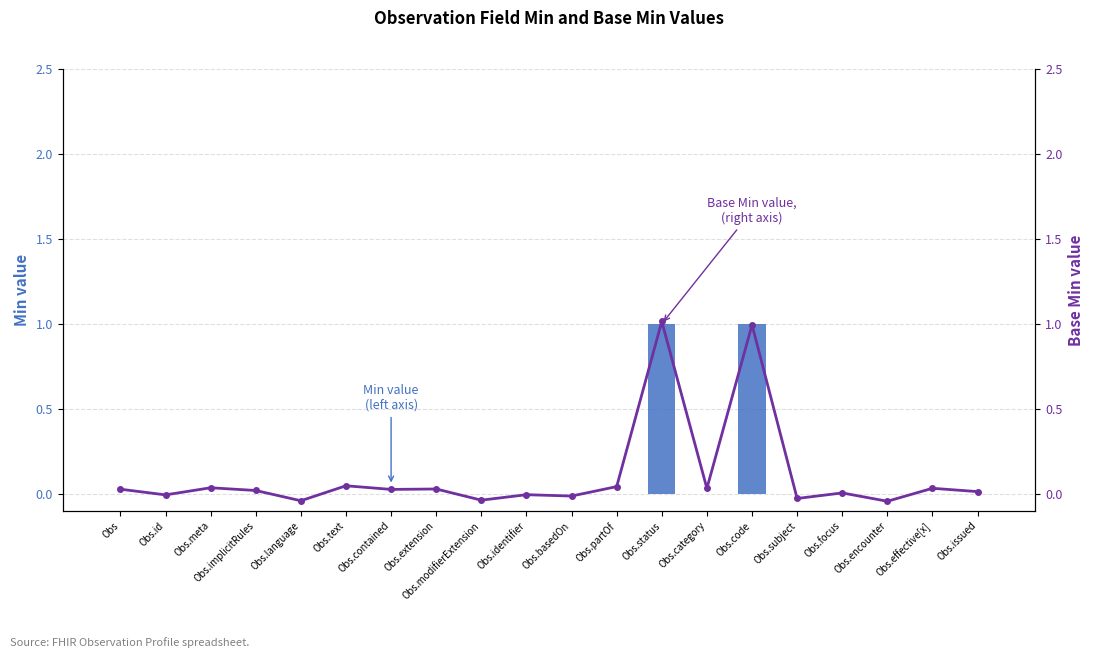

What is the average value of the Base Min (right axis) series?

0.1